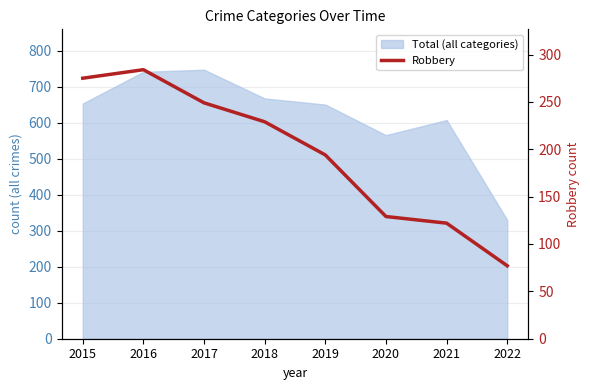

Reading left to right, transcribe all the data shown in this chart.

275	284	249	229	194	129	122	77